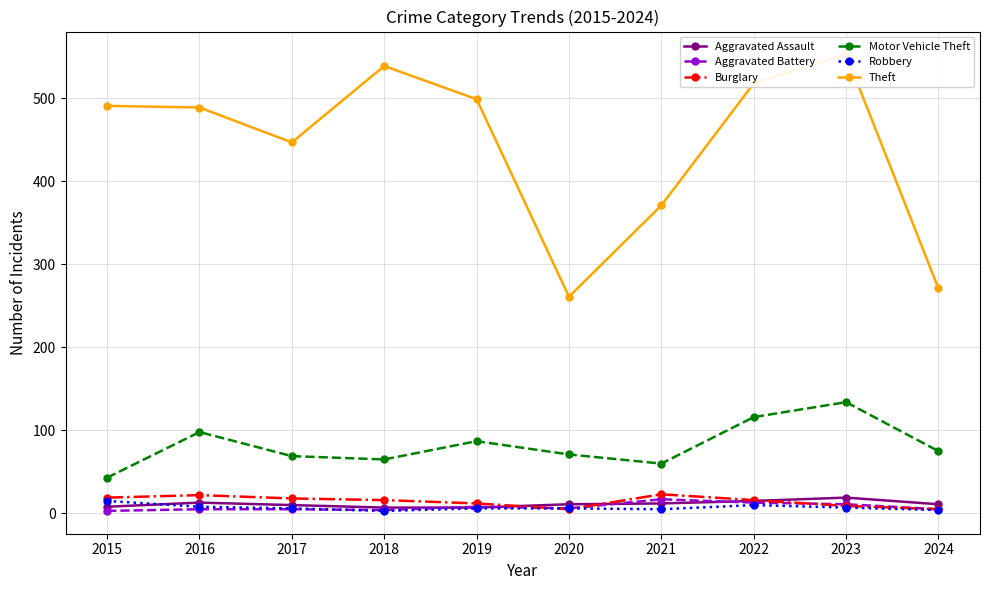

True or false: Aggravated Battery and Theft intersect in this chart.

False